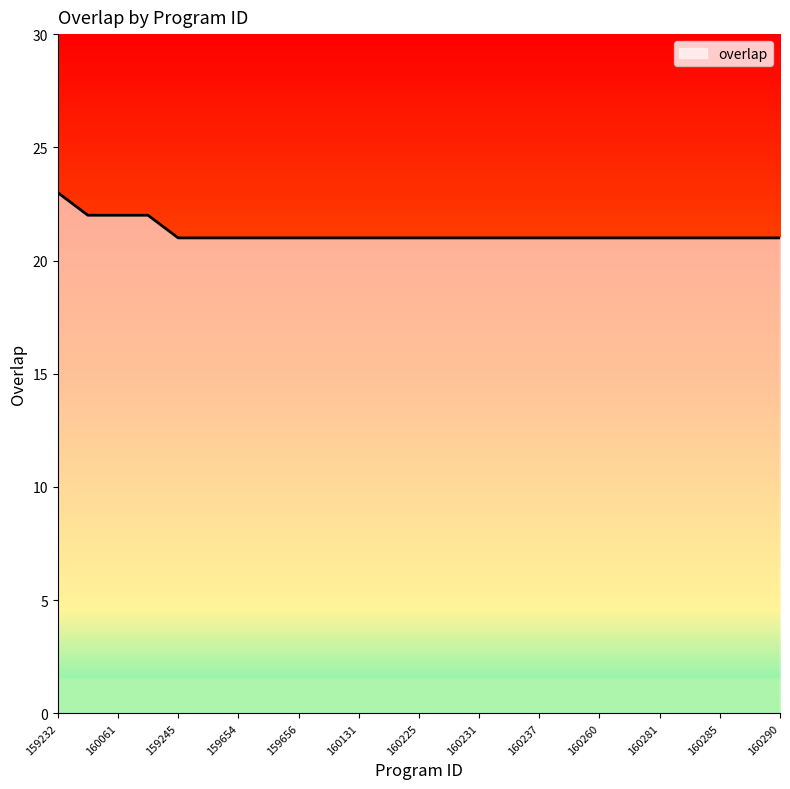

What is the smallest value displayed?

21